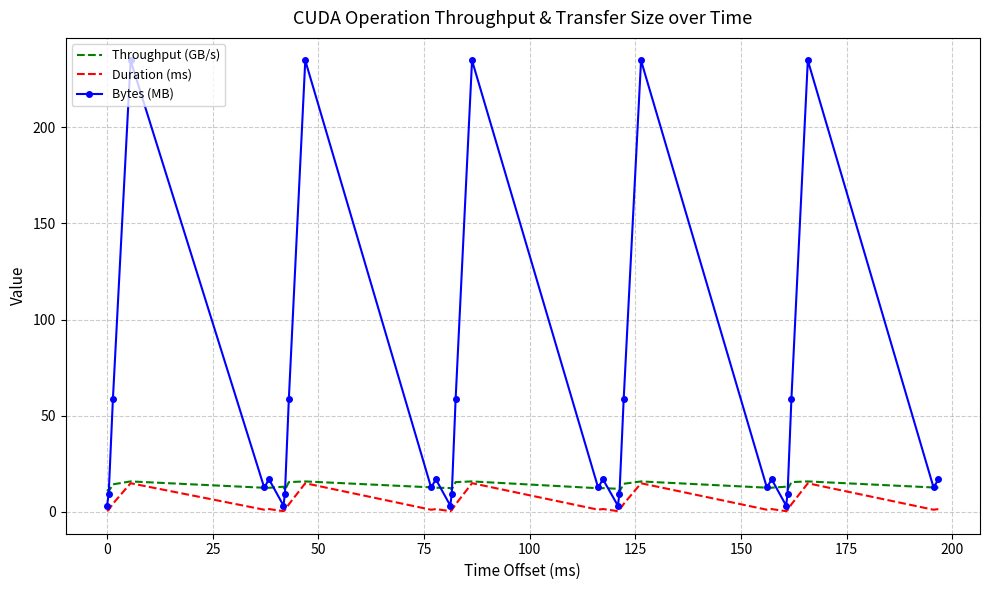

What is the maximum value shown in the chart?

234.9